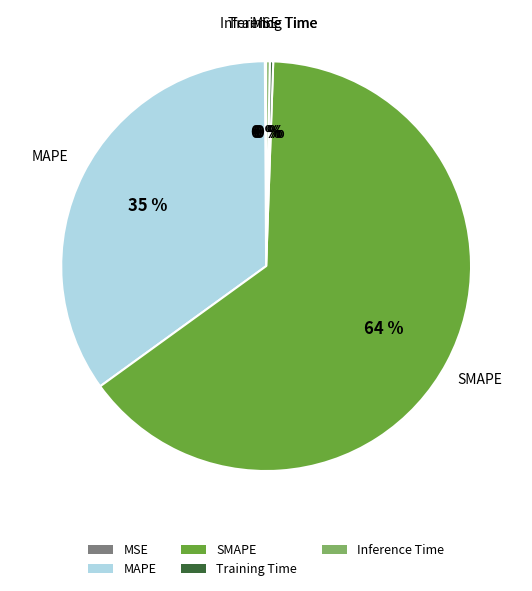

True or false: MAPE accounts for 35% of the total.

True